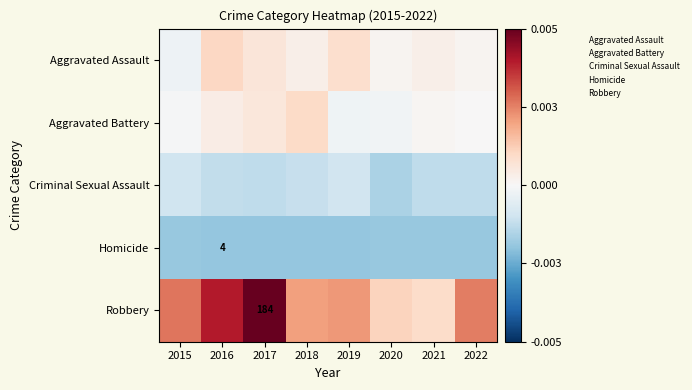

What is the difference between the maximum and minimum values in the Robbery series?

106.0